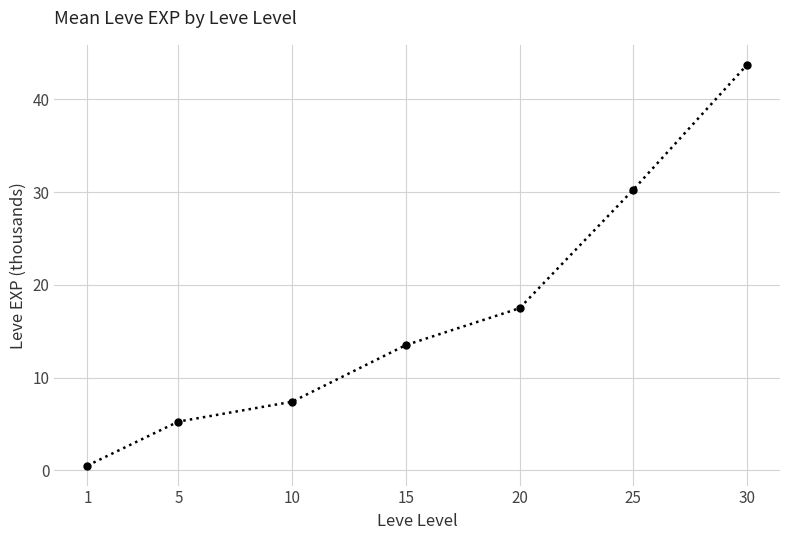

Reading left to right, transcribe all the data shown in this chart.

1=0.5	5=5.3	10=7.4	15=13.5	20=17.5	25=30.3	30=43.7